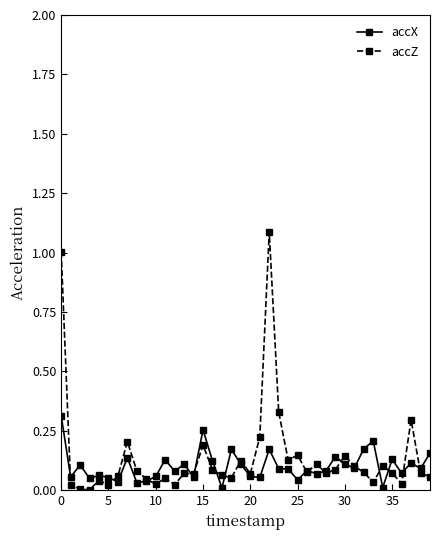

What is the maximum value shown in the chart?

1.1